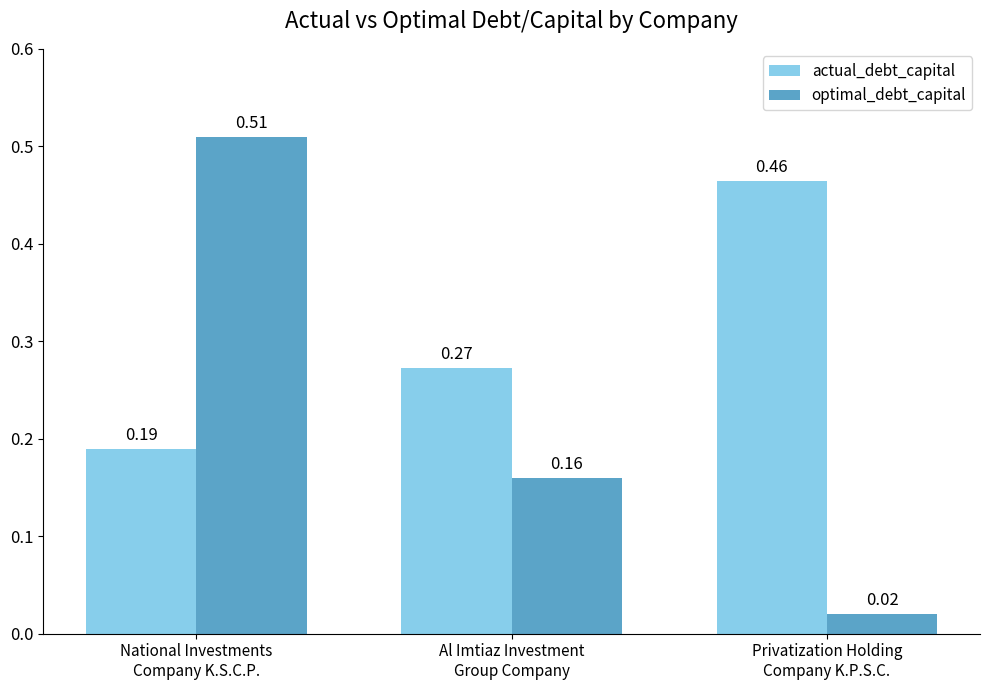

Rank the series by their maximum value, from highest to lowest.

optimal_debt_capital, actual_debt_capital